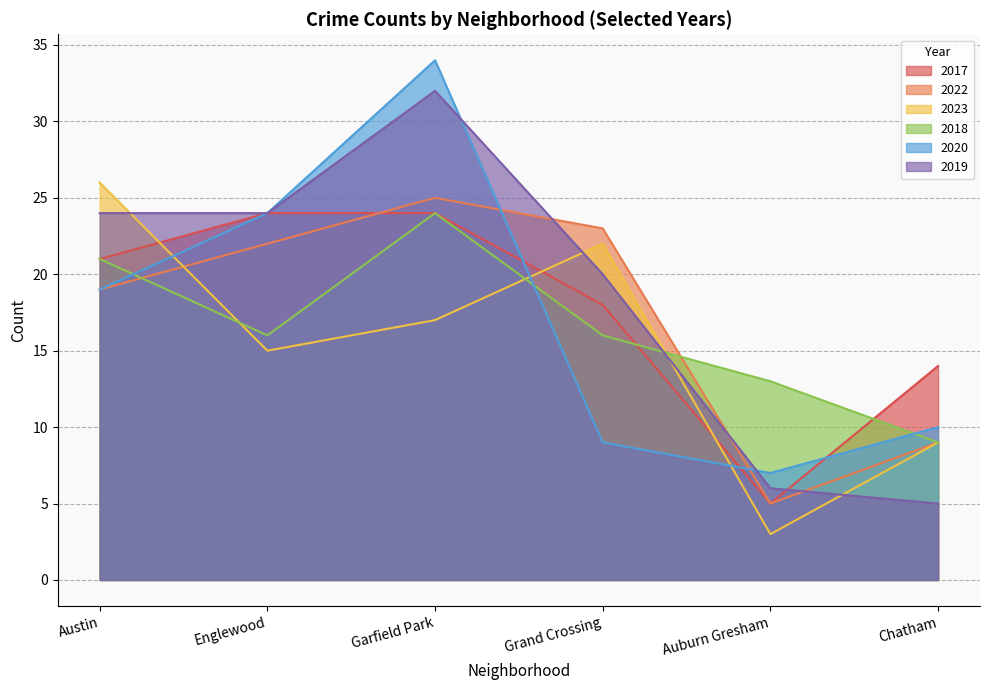

Is it true that 2019 equals 56 at Garfield Park?

False